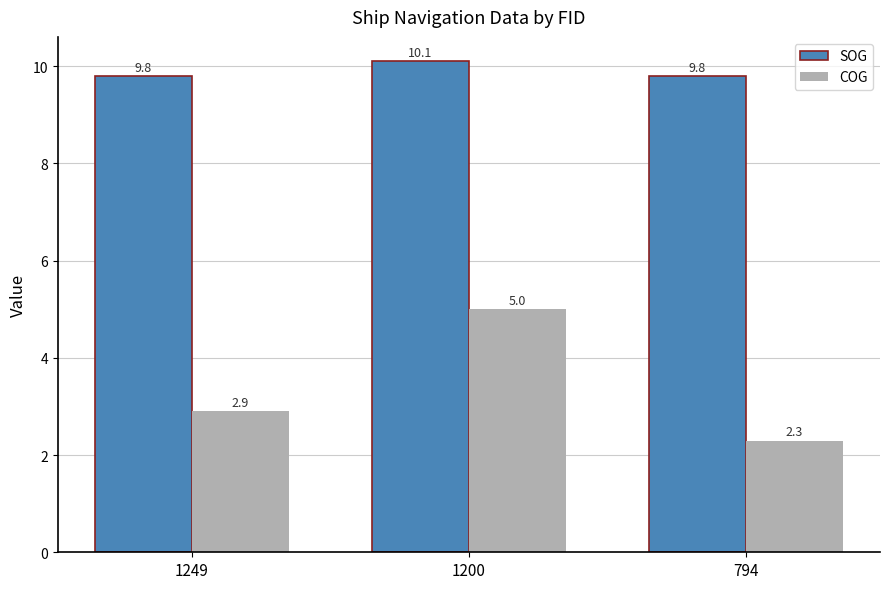

What is the minimum value shown in the chart?

2.3